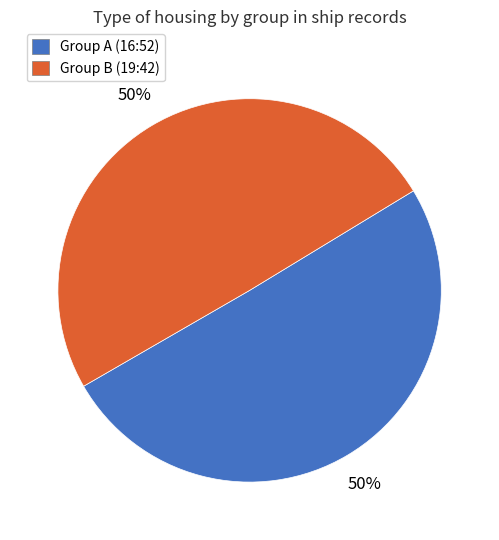

What percentage is the Group A (16:52) slice, to the nearest percent?

50%